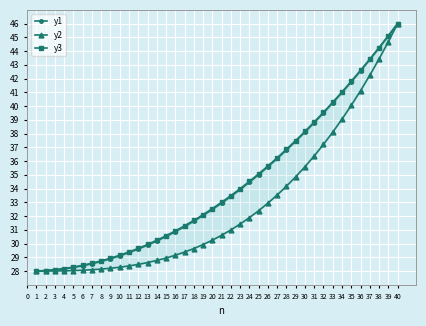

What is the sum of the y2 values at 31 and 1?

64.4